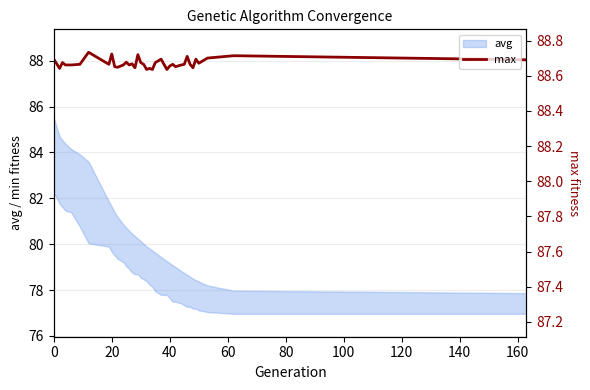

The value at 22 is 134.3. True or false?

False